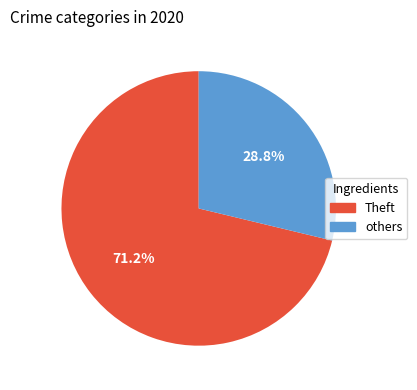

Is there a majority slice in this chart?

Yes